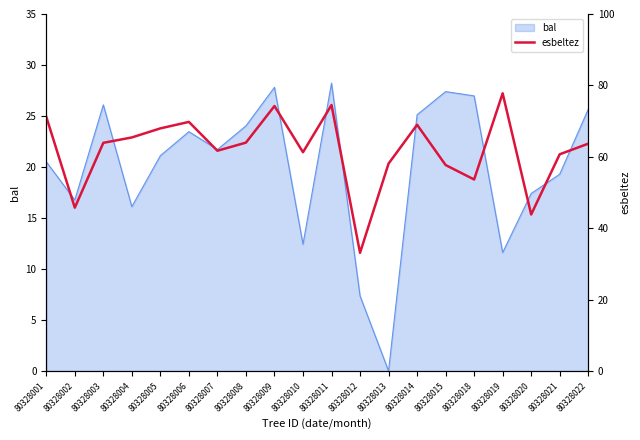

Which category has the lowest value in the bal series?

80328013